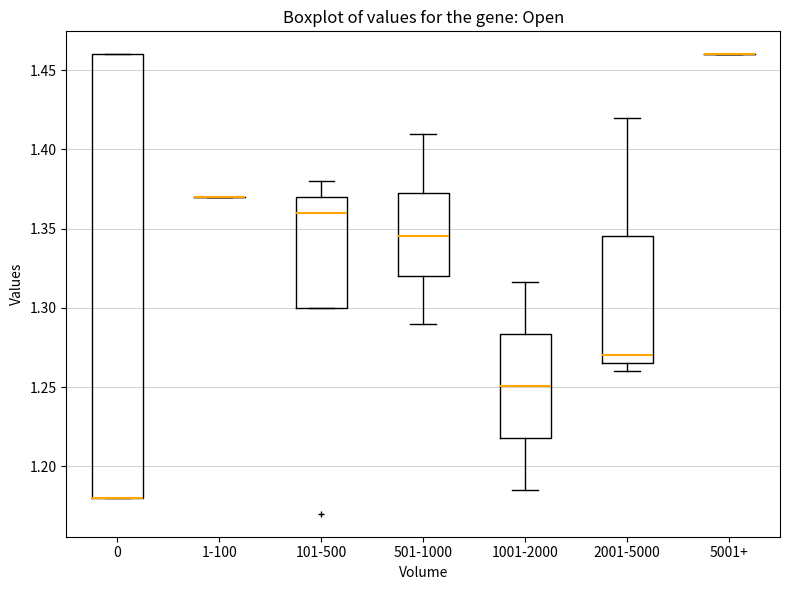

Which box is the tallest, from its lower edge to its upper edge?

0